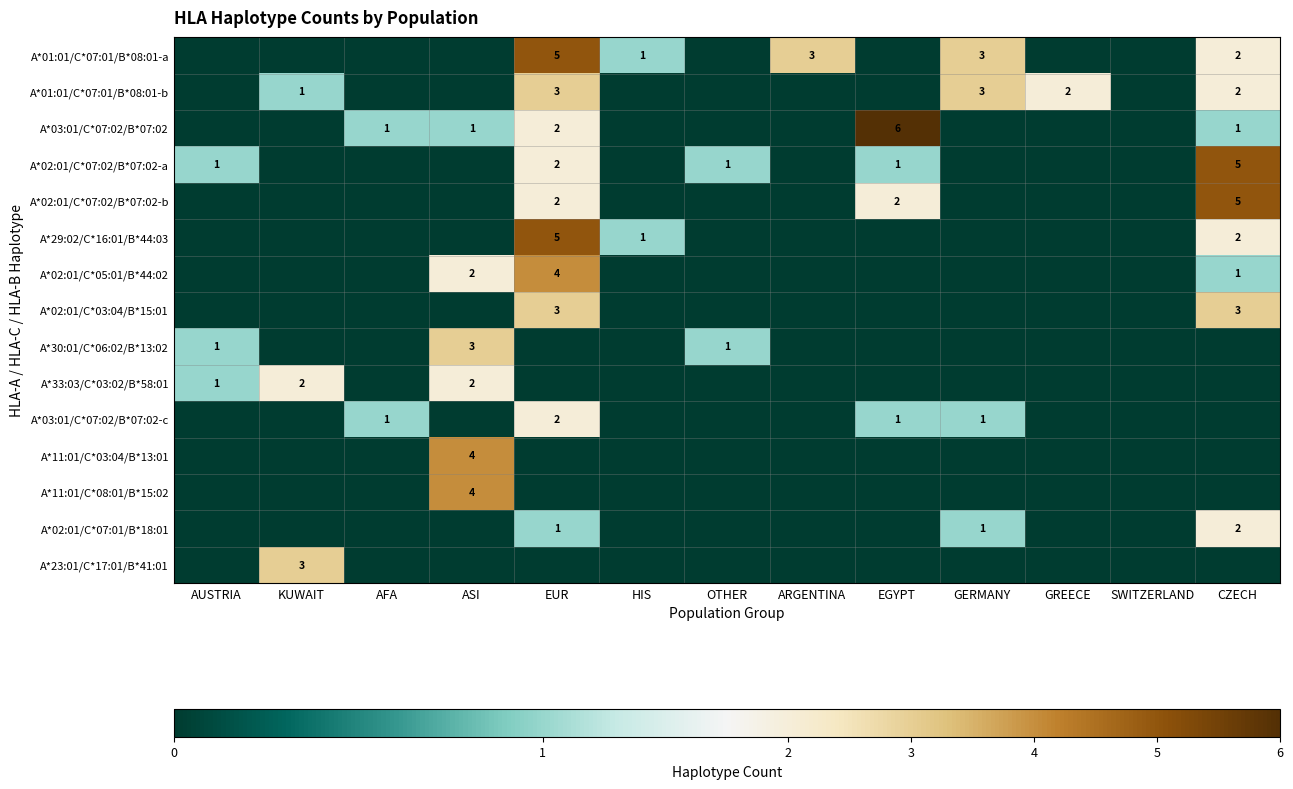

Is the value of A*11:01/C*03:04/B*13:01 at GERMANY greater than the value of A*02:01/C*07:02/B*07:02-b at ARGENTINA?

No